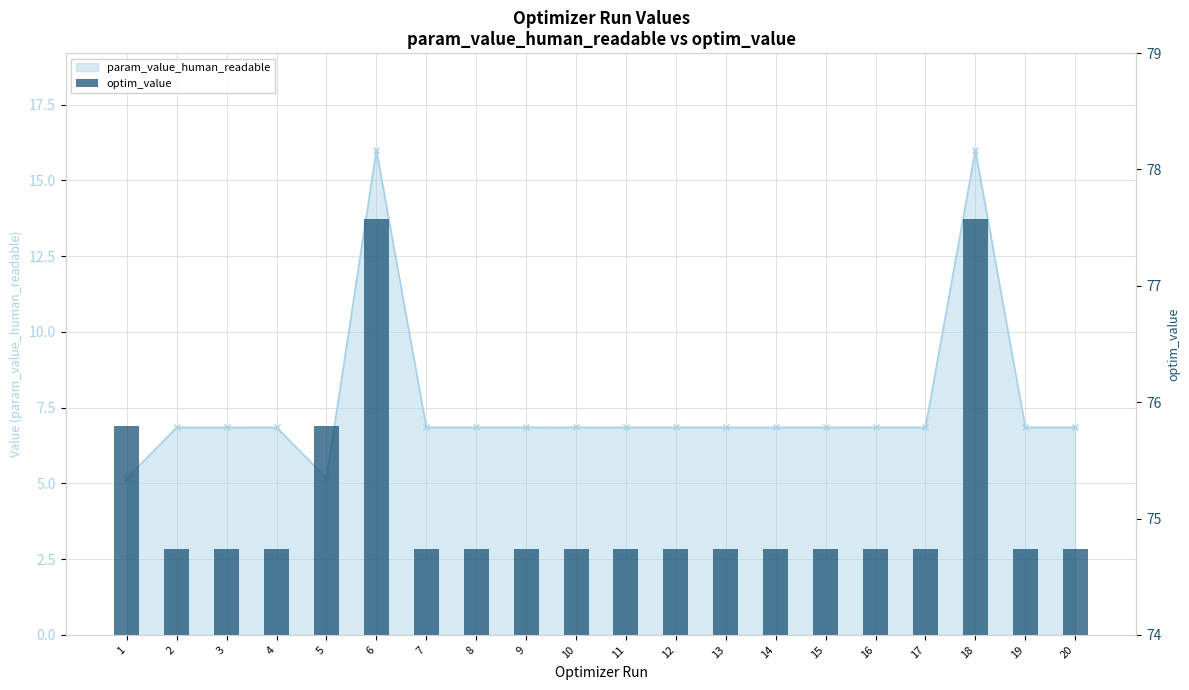

Reading left to right, extract all data points from this chart.

75.8	74.7	74.7	74.7	75.8	77.6	74.7	74.7	74.7	74.7	74.7	74.7	74.7	74.7	74.7	74.7	74.7	77.6	74.7	74.7